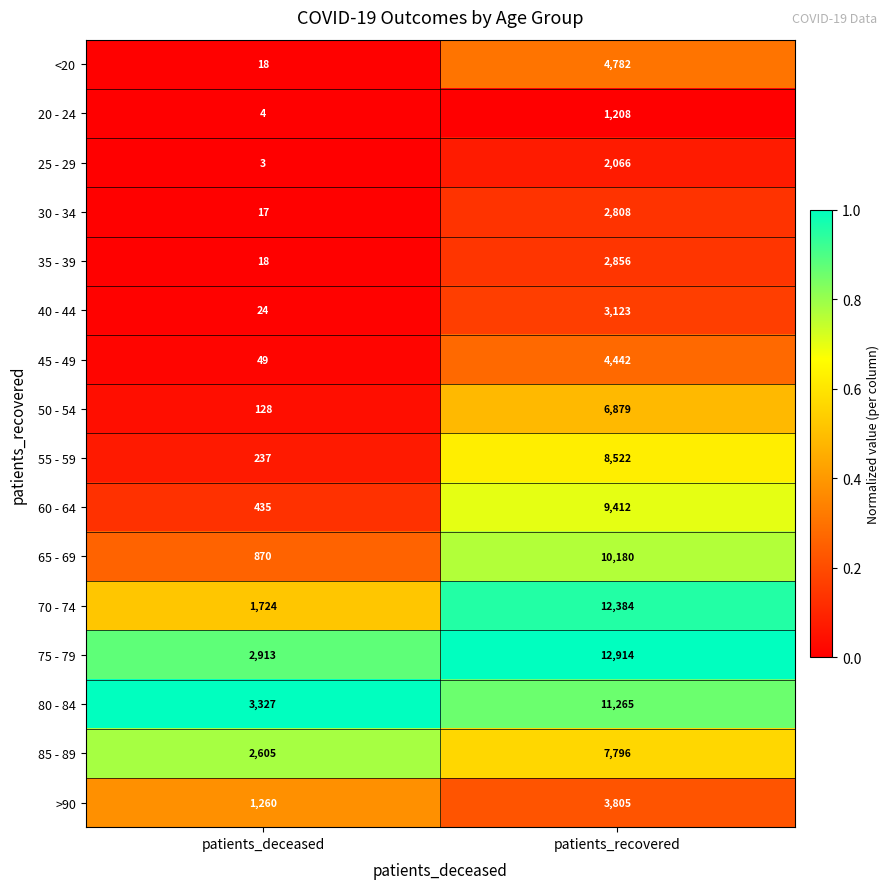

What is the lowest value of the 70 - 74 series?

1724